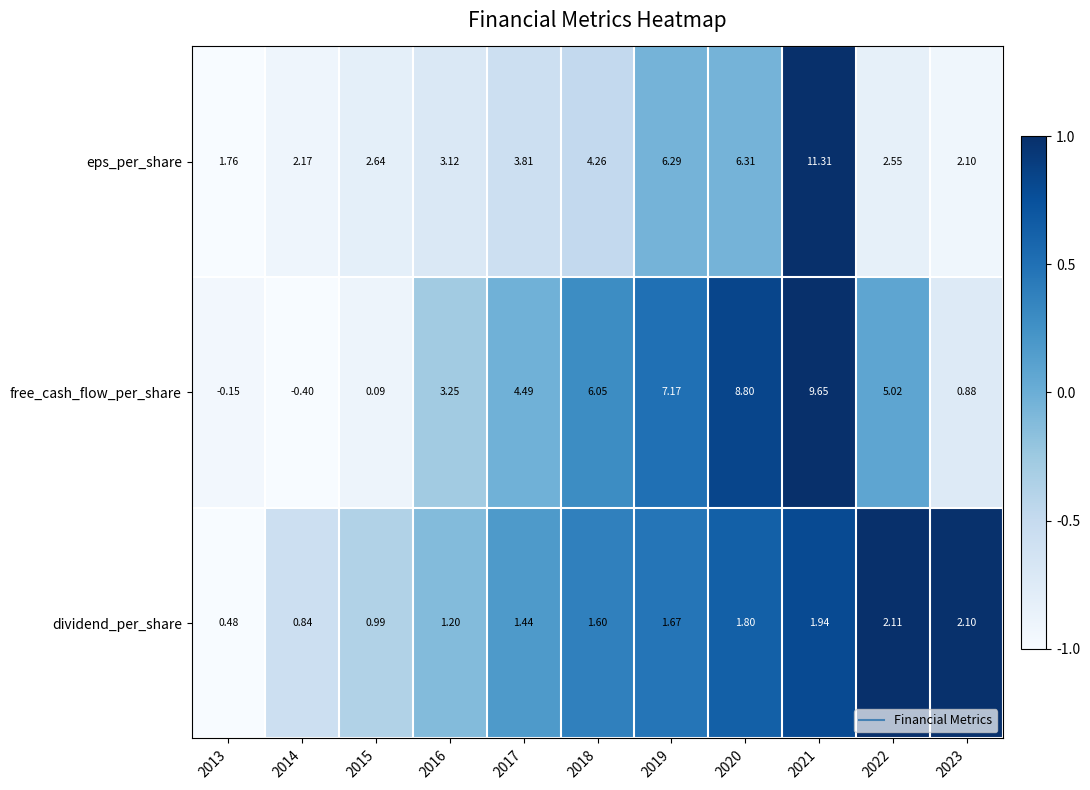

Count the number of data series in this chart.

3